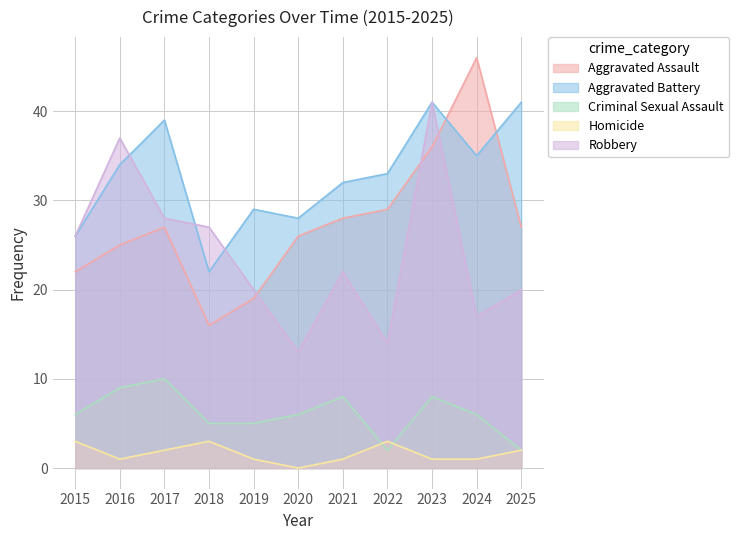

Which series has the largest total across all categories?

Aggravated Battery